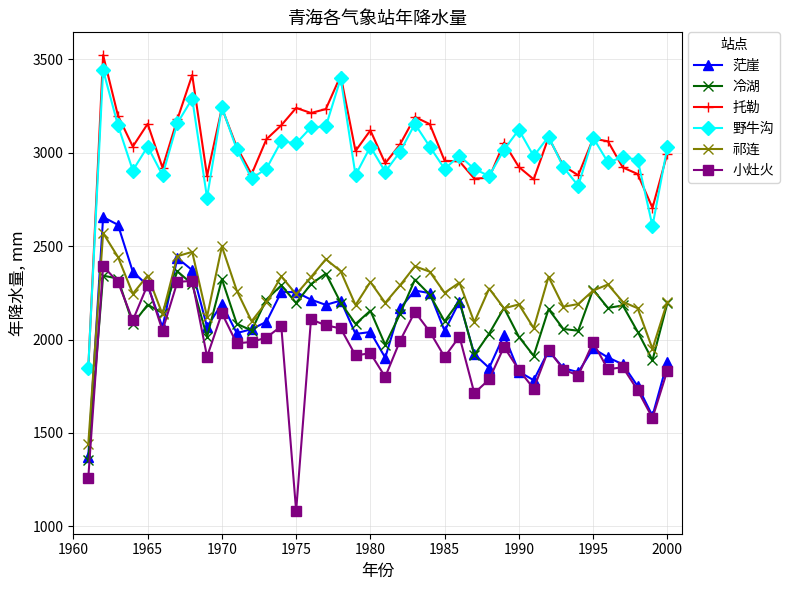

True or false: 野牛沟 and 茫崖 intersect in this chart.

False